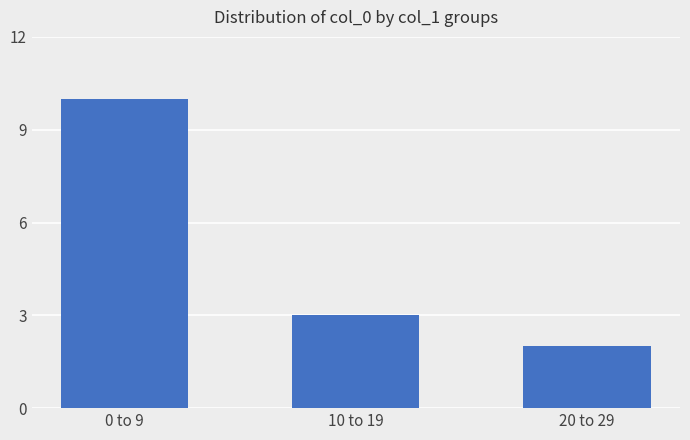

What position from the right is 10 to 19?

2